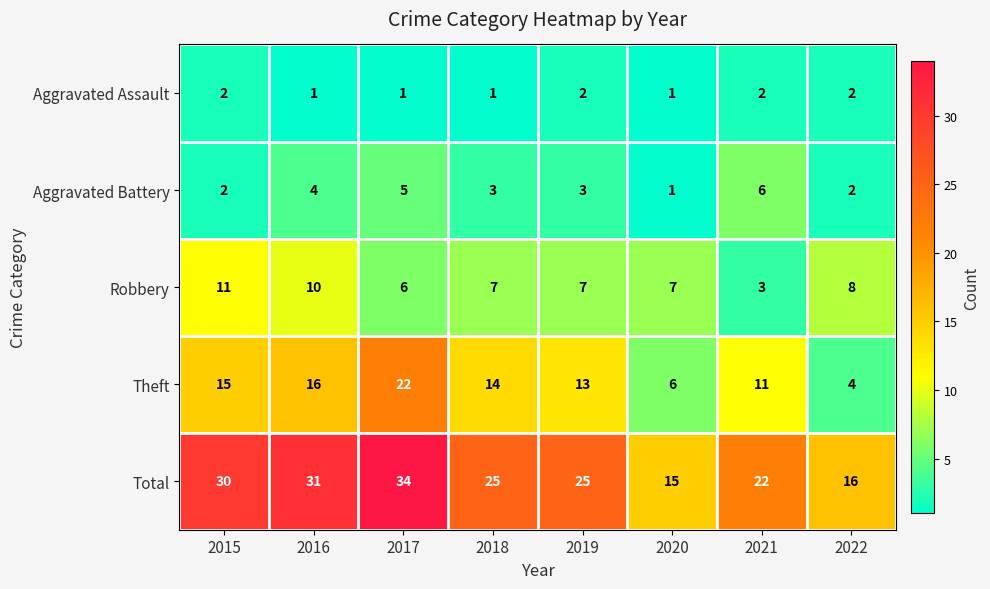

The value of Total at 2021 is 29. True or false?

False